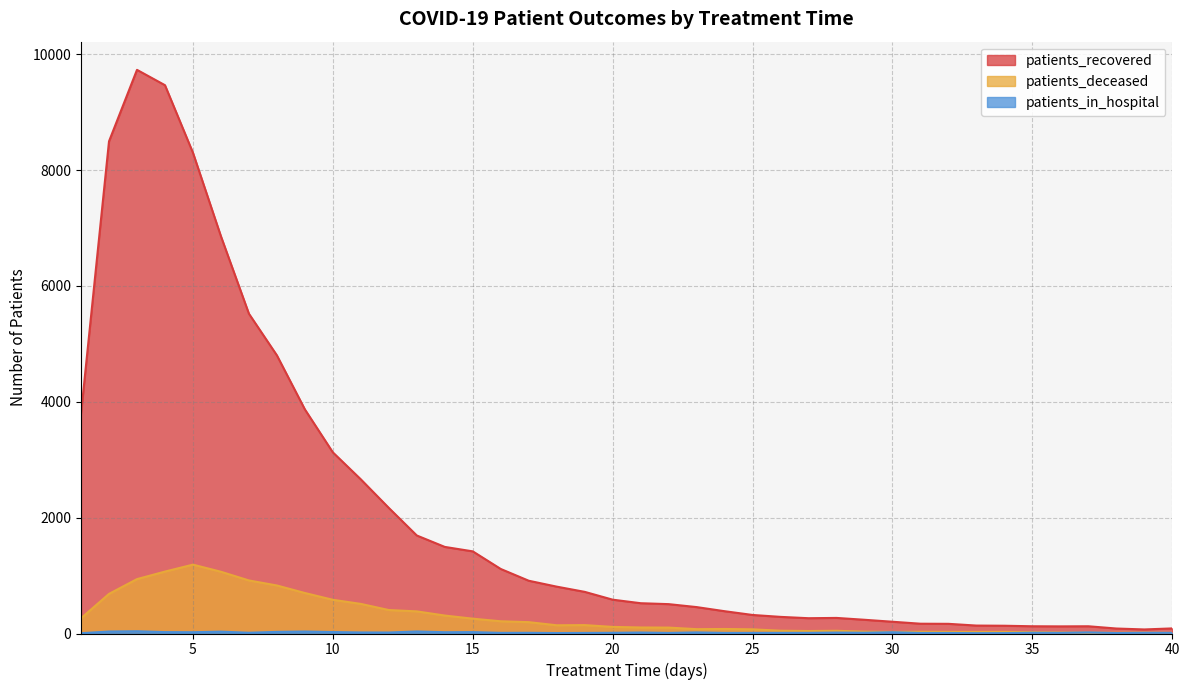

Reading left to right, extract all data points from this chart.

patients_recovered: 3795	8497	9731	9466	8300	6858	5521	4802	3869	3127	2661	2168	1692	1495	1418	1114	911	809	719	584	523	507	456	385	320	287	264	269	237	203	169	167	137	134	125	123	125	86	70	88
patients_deceased: 263	684	939	1069	1189	1066	916	829	699	582	511	405	382	310	256	211	196	142	145	114	104	102	75	78	72	48	43	47	32	28	30	28	27	28	23	18	14	13	15	11
patients_in_hospital: 5	34	39	24	22	32	13	28	34	25	18	17	35	22	24	11	12	8	10	12	17	10	19	10	10	11	11	16	13	22	9	9	6	7	13	11	19	8	12	11